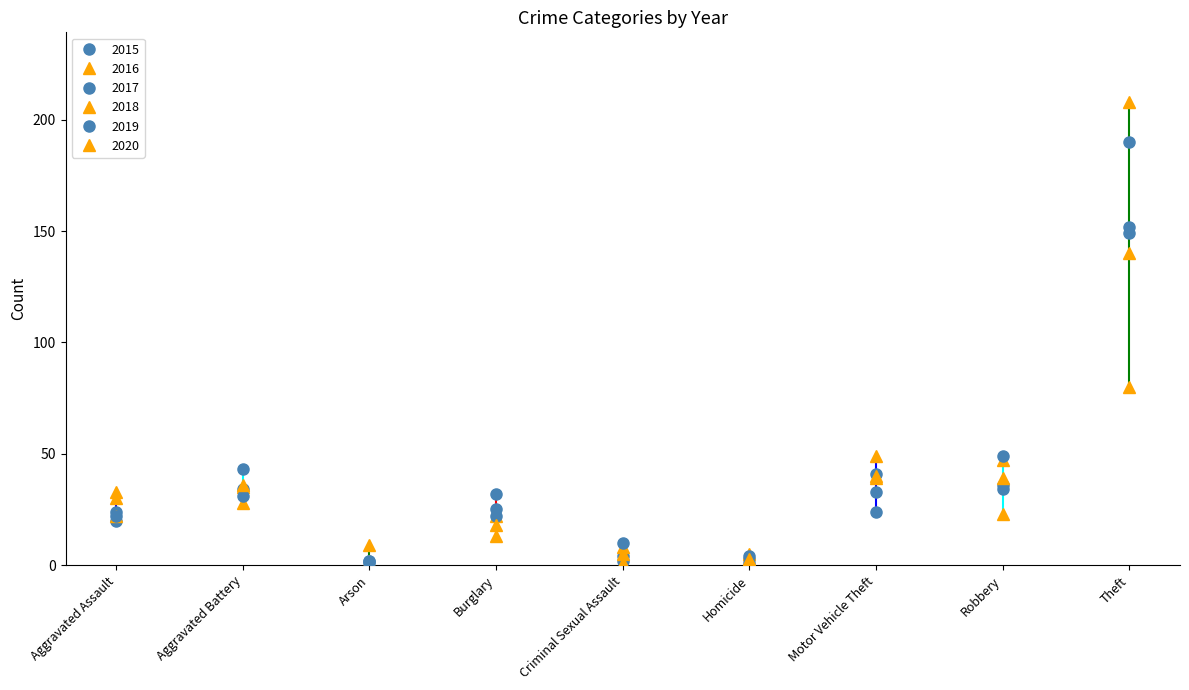

Where is 2017 nearest to the value 95?

Robbery